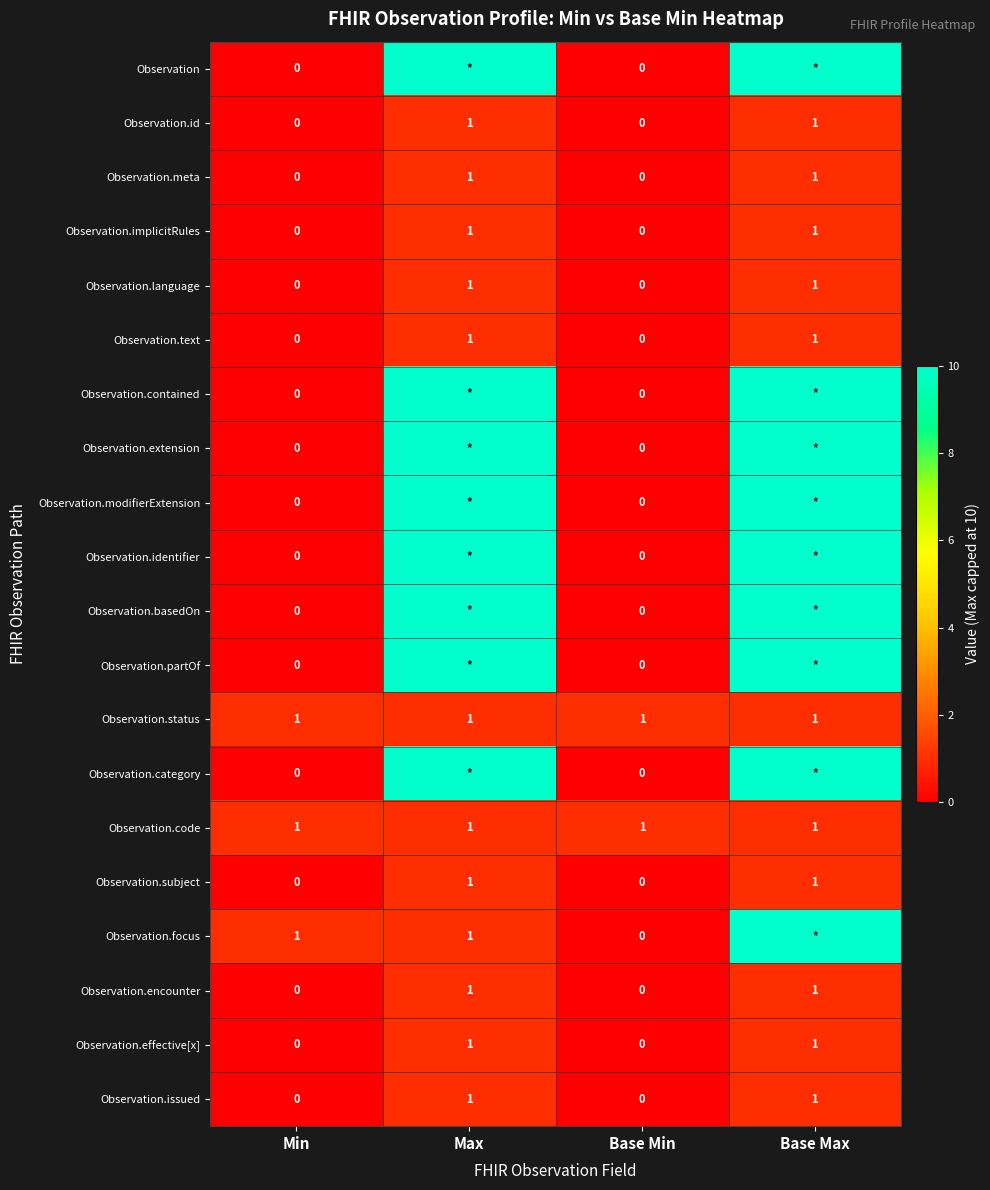

Is it true that Observation.id equals 0 at Min?

True